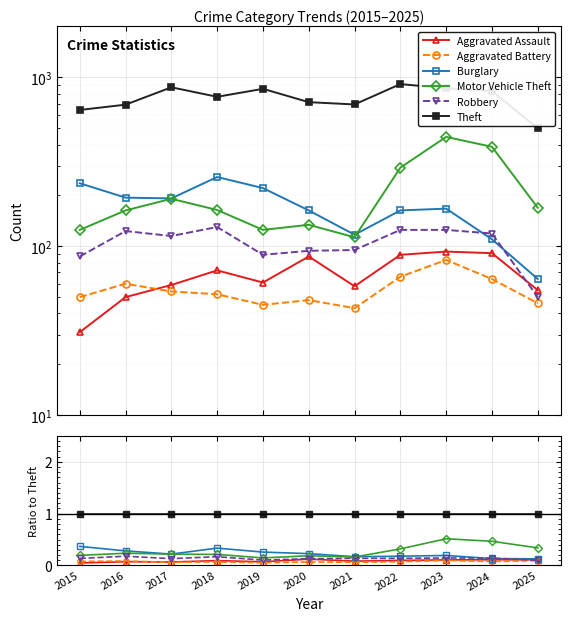

What is the value of the Robbery point at the 7th from the left?

0.1